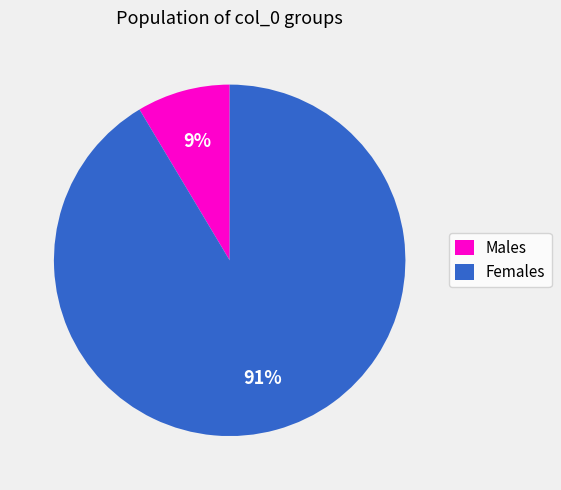

Which category has the smallest portion of the pie?

Males